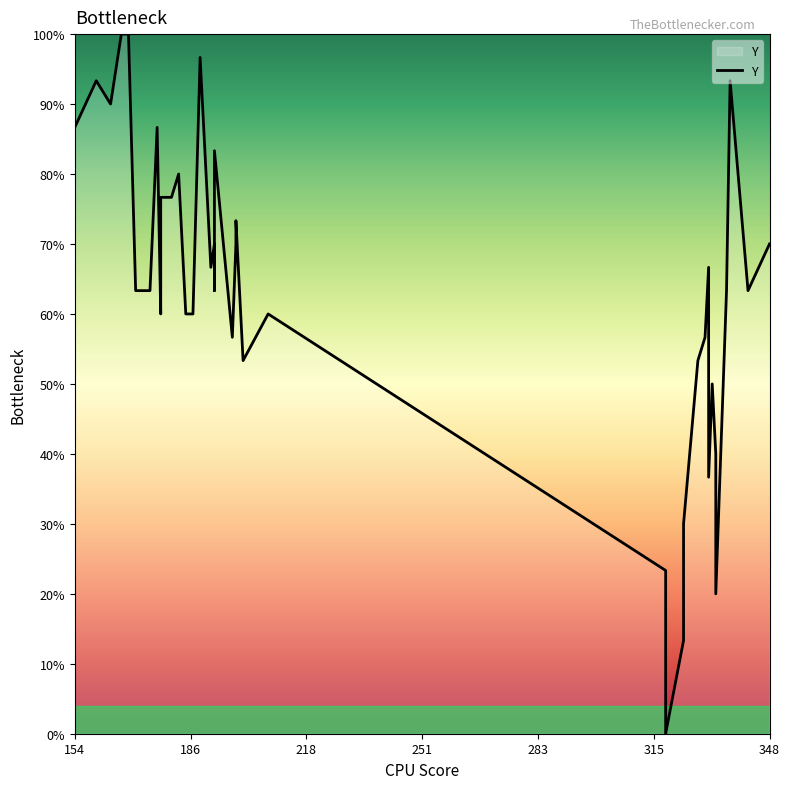

What is the sum of all values?

2536.7